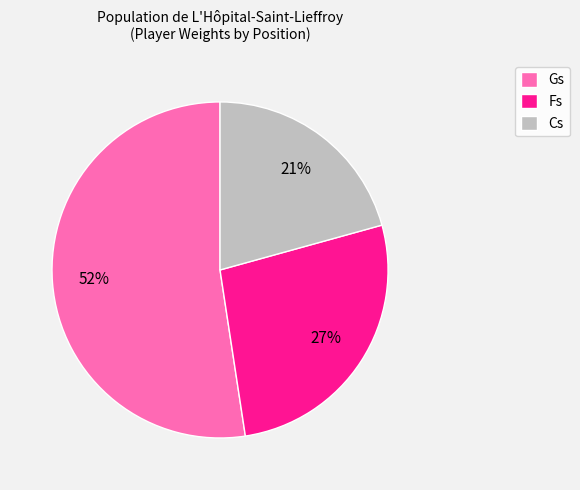

How many segments does this pie chart have?

3